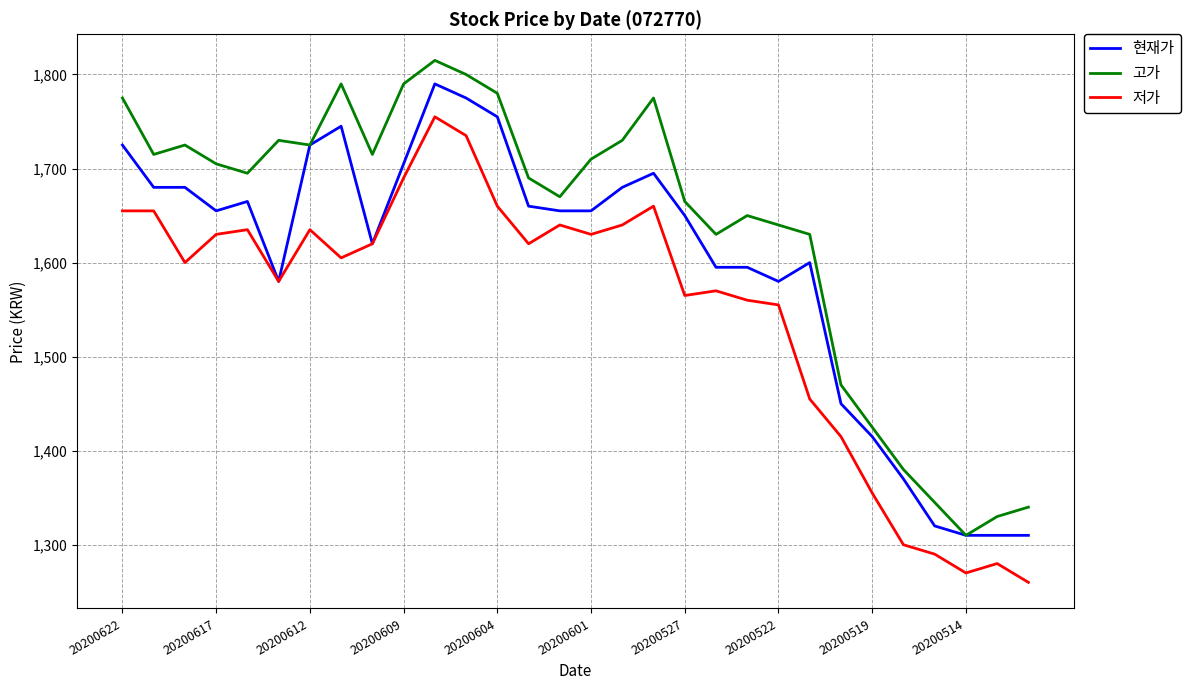

List the series in order of their peak value, highest first.

고가, 현재가, 저가